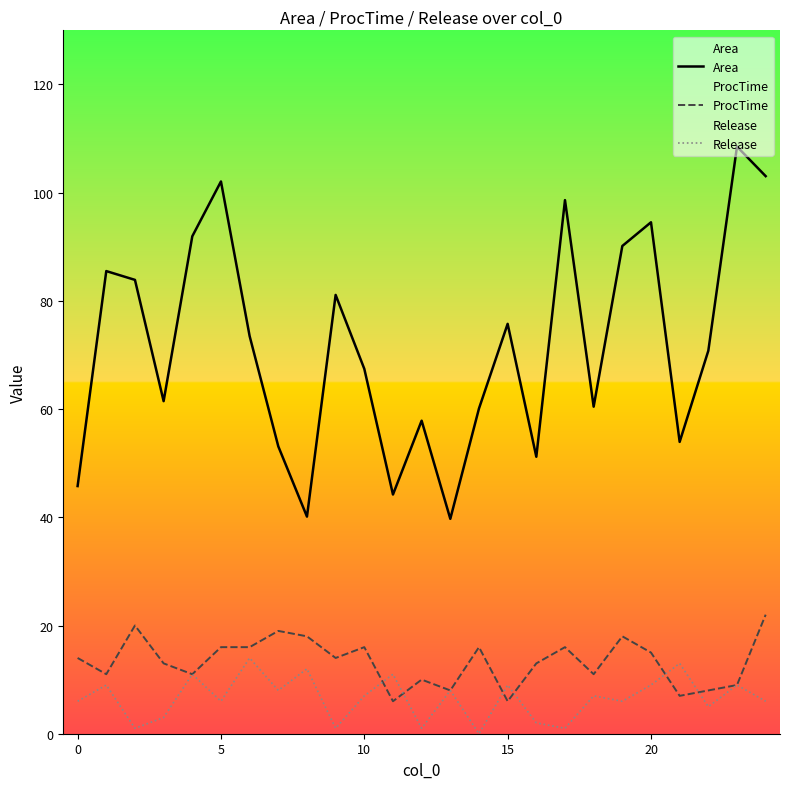

What is the label of the 16th point from the right?

9